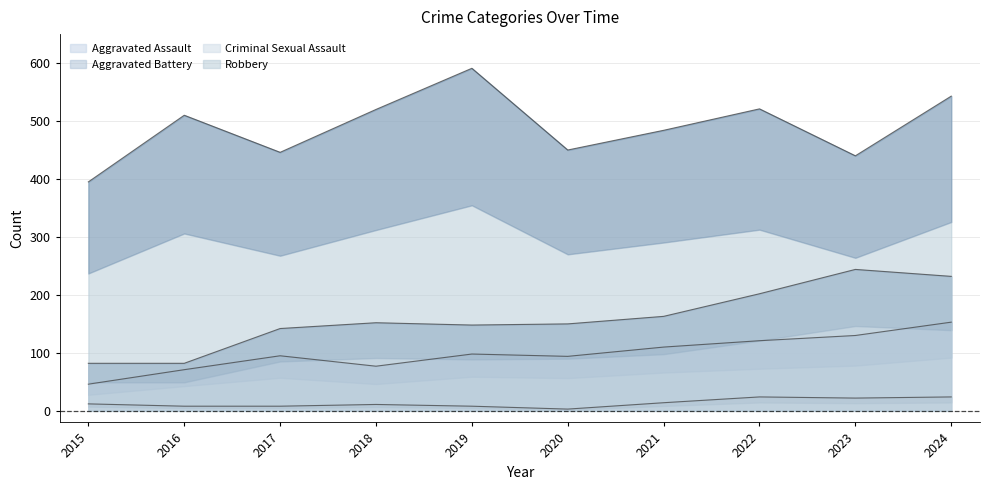

What is the spread (max minus min) of values at 2023?

418